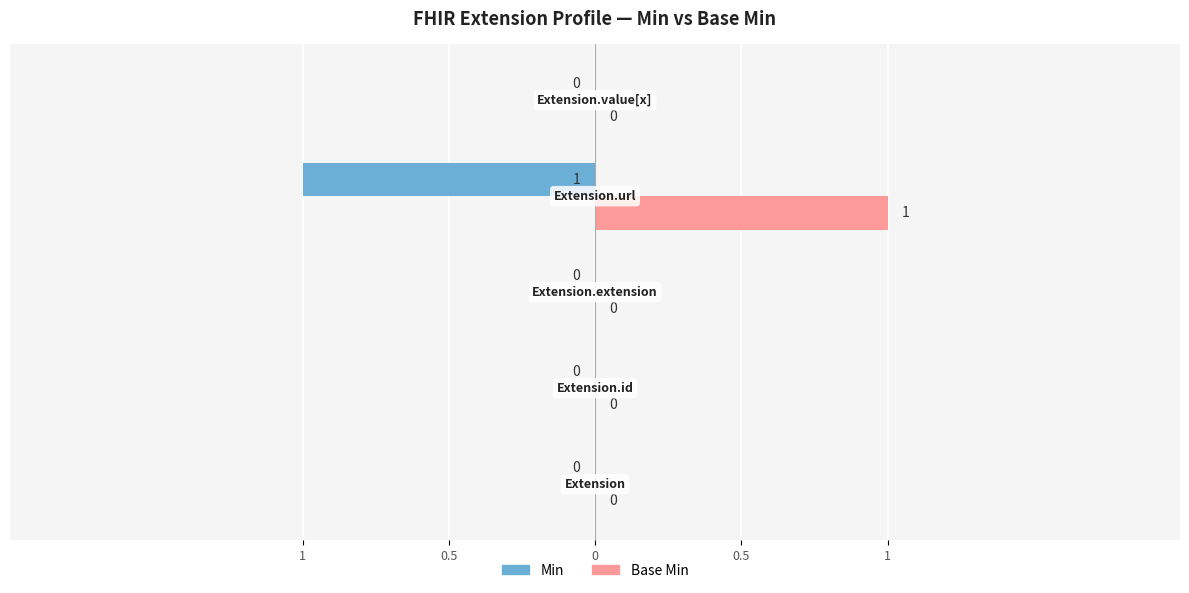

At how many categories does at least one series exceed 0?

1